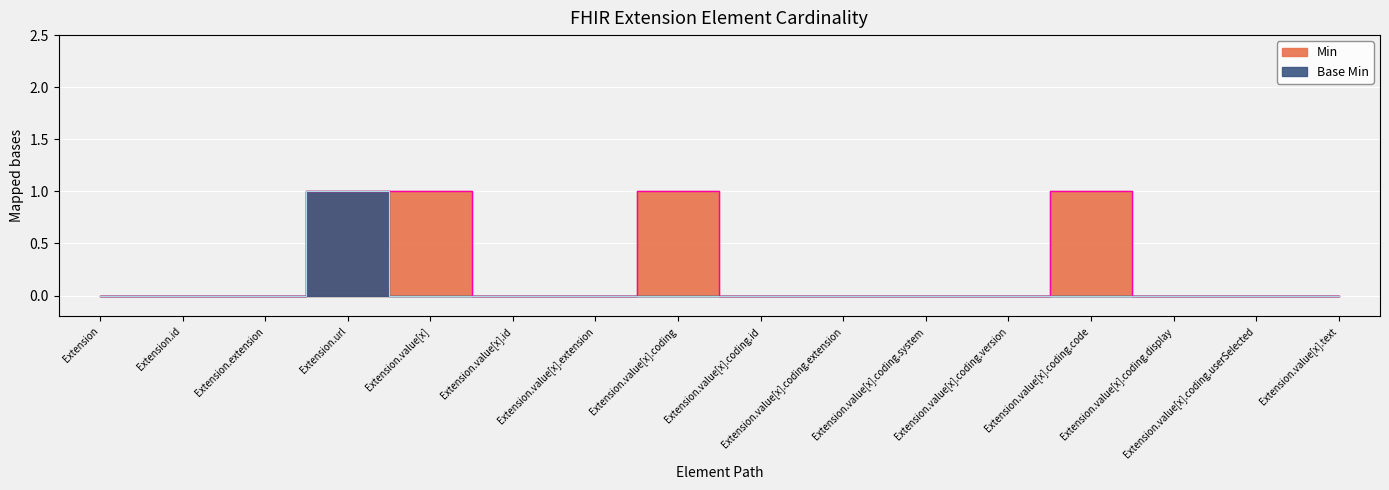

Is the value of Min at Extension.value[x].coding.code greater than the value of Base Min at Extension.extension?

Yes